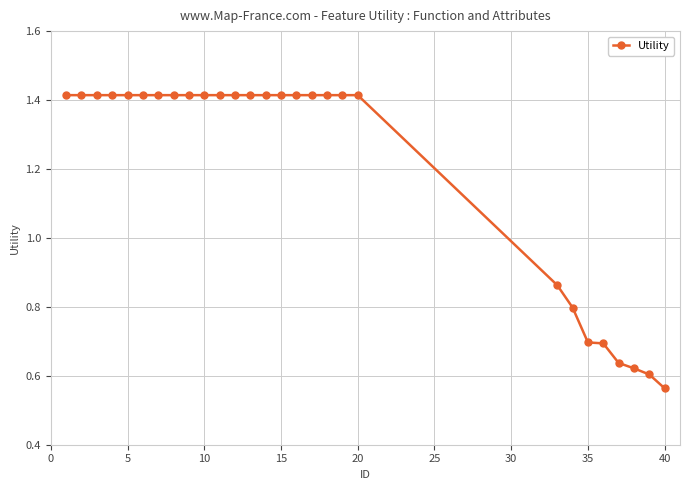

What is the difference between the maximum and second lowest values?

0.8